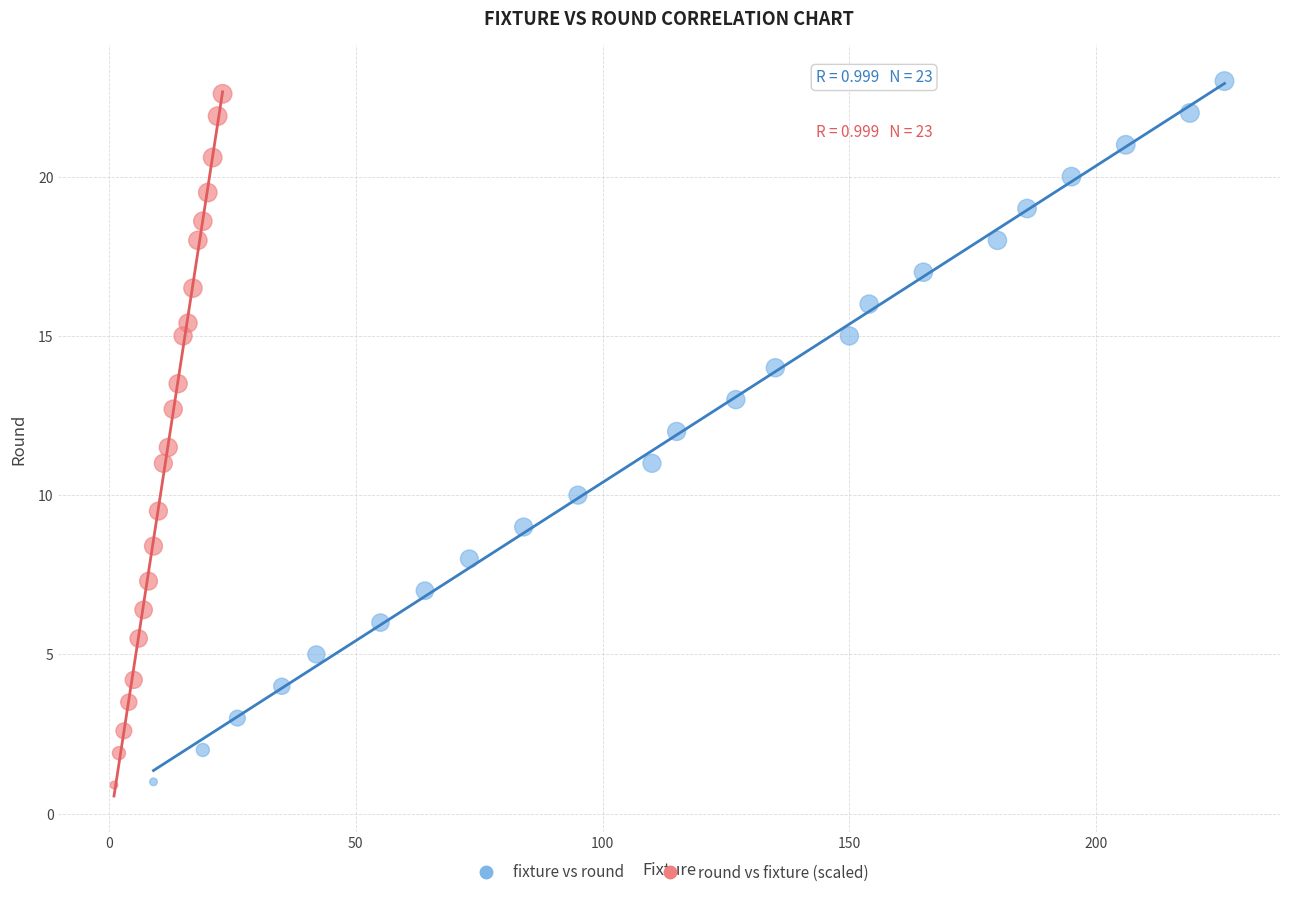

What are all the series names shown in the legend?

fixture vs round, round vs fixture (scaled)